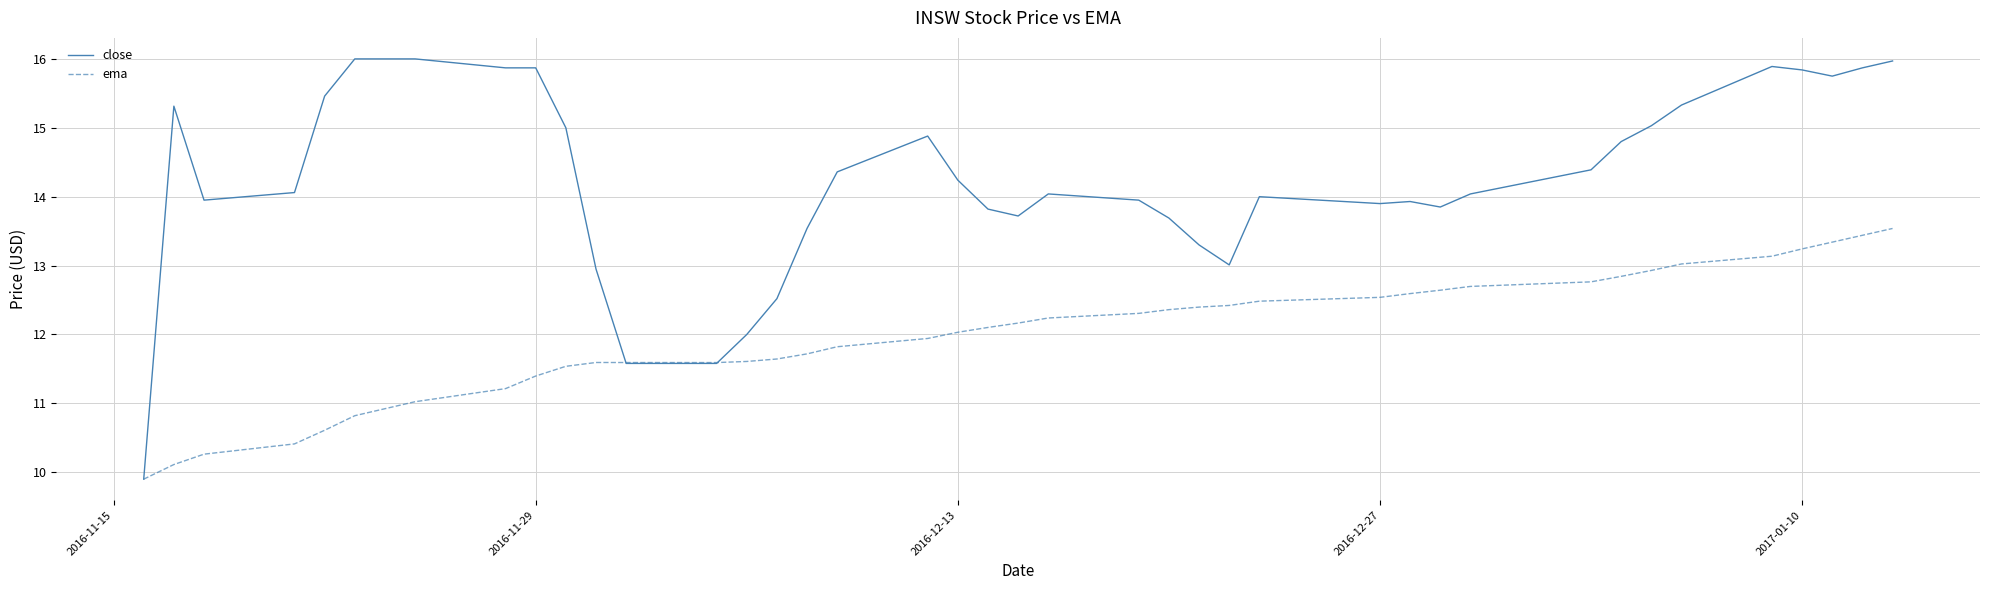

Which series has the largest range (max minus min)?

close